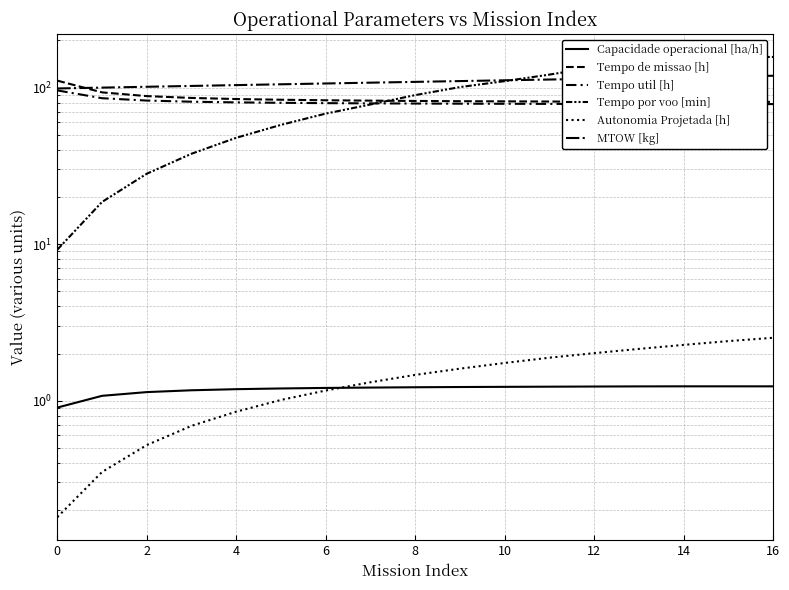

What is the difference between the maximum and minimum values in the MTOW [kg] series?

20.3